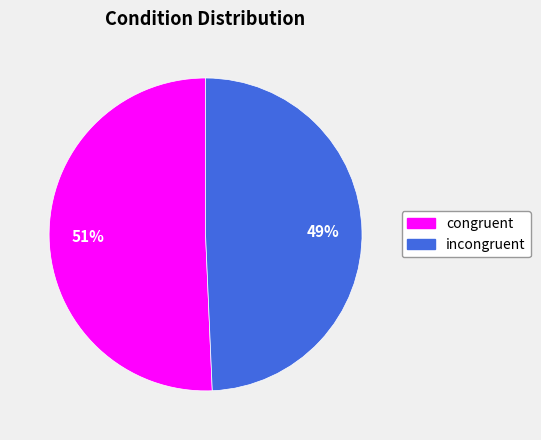

Is it true that incongruent is 58% of the pie?

False